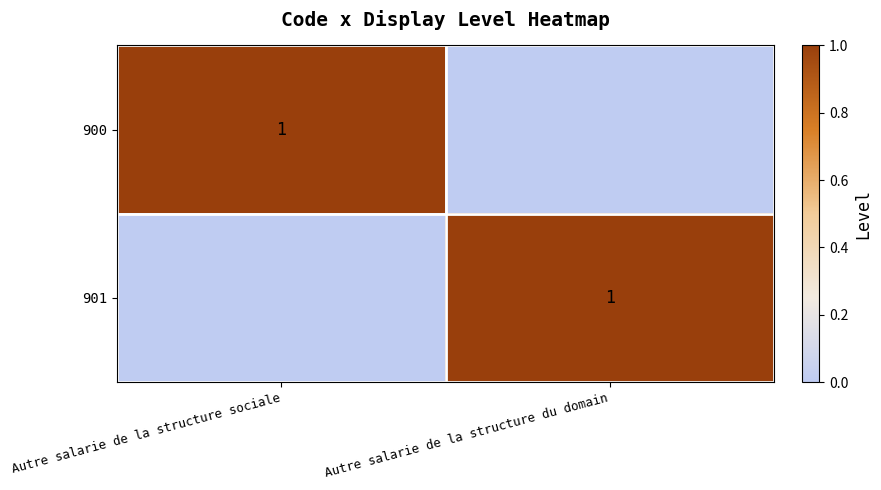

Is it true that 900 equals 1 at Autre salarie de la structure sociale?

True